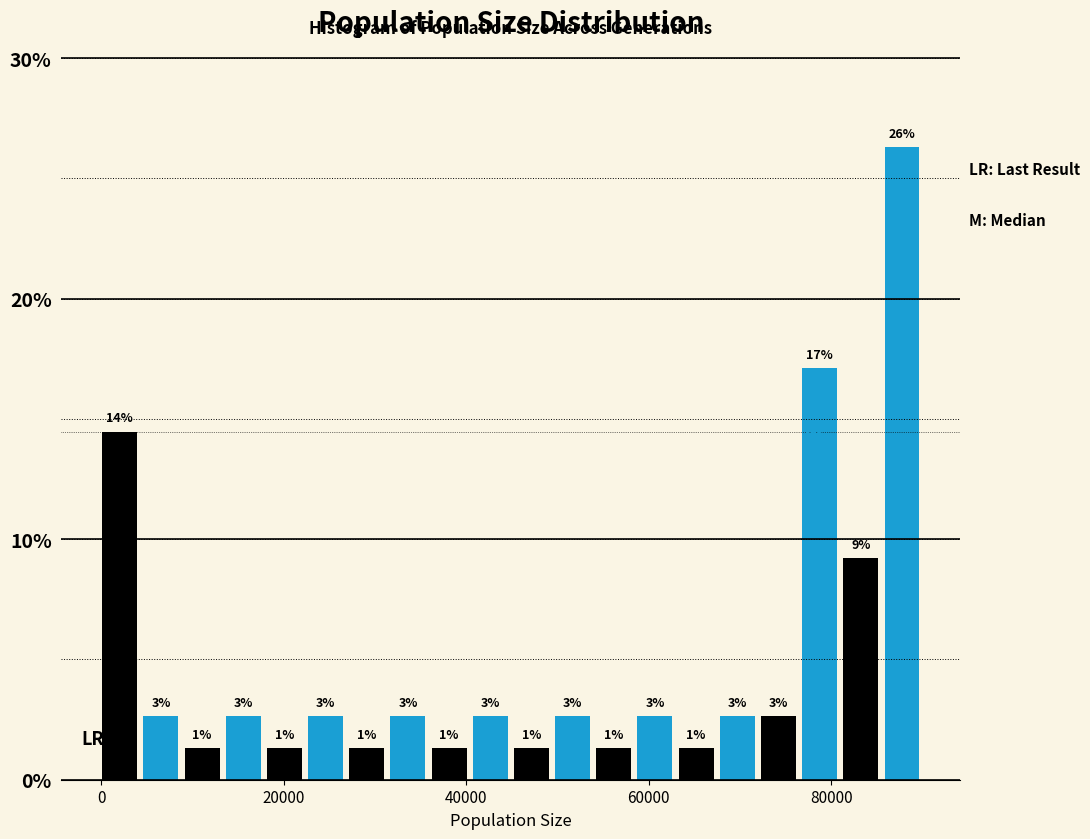

Around what value on the x-axis is the tallest bar? Give the approximate position of its centre, as read against the axis.

88000